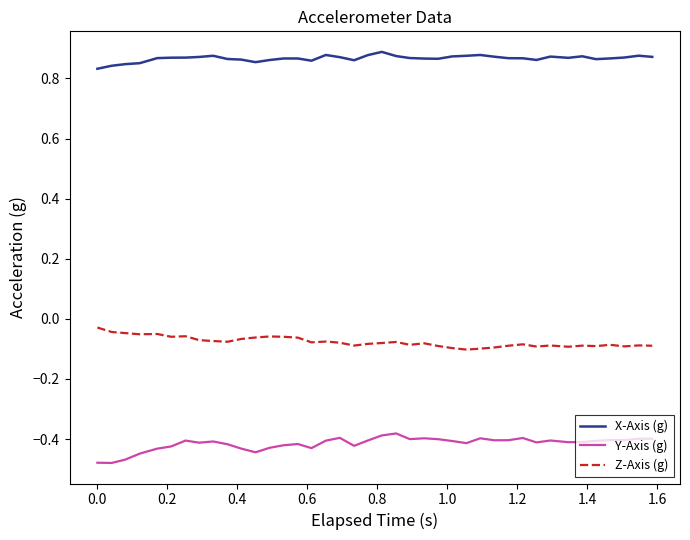

Rank the series by their average value, from highest to lowest.

X-Axis (g), Z-Axis (g), Y-Axis (g)